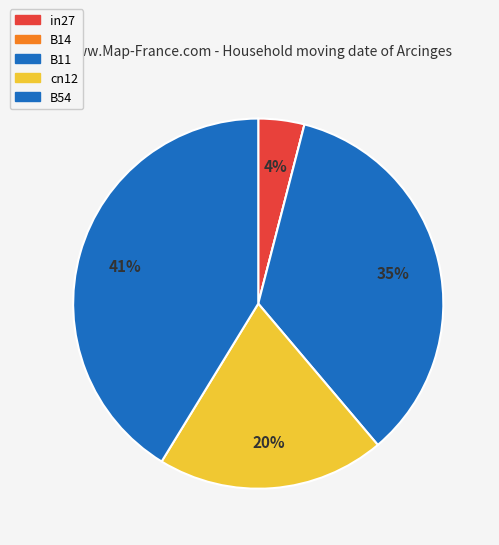

What is the largest slice in the pie chart?

B54